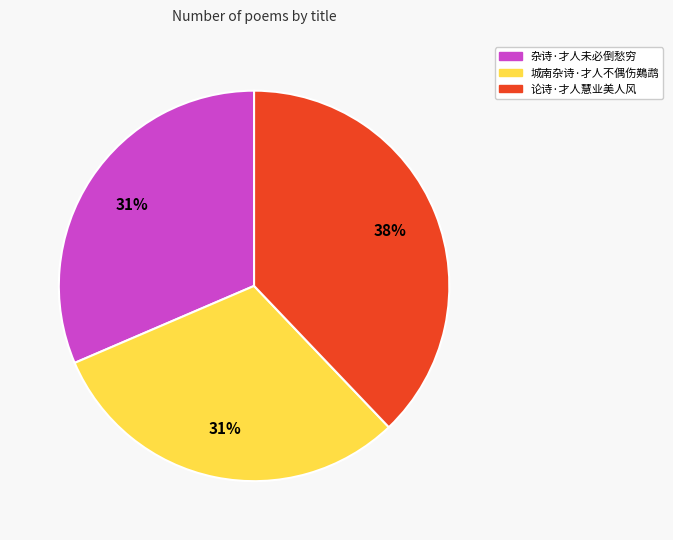

Is 城南杂诗·才人不偶伤鶧鹉 the majority of the pie?

No